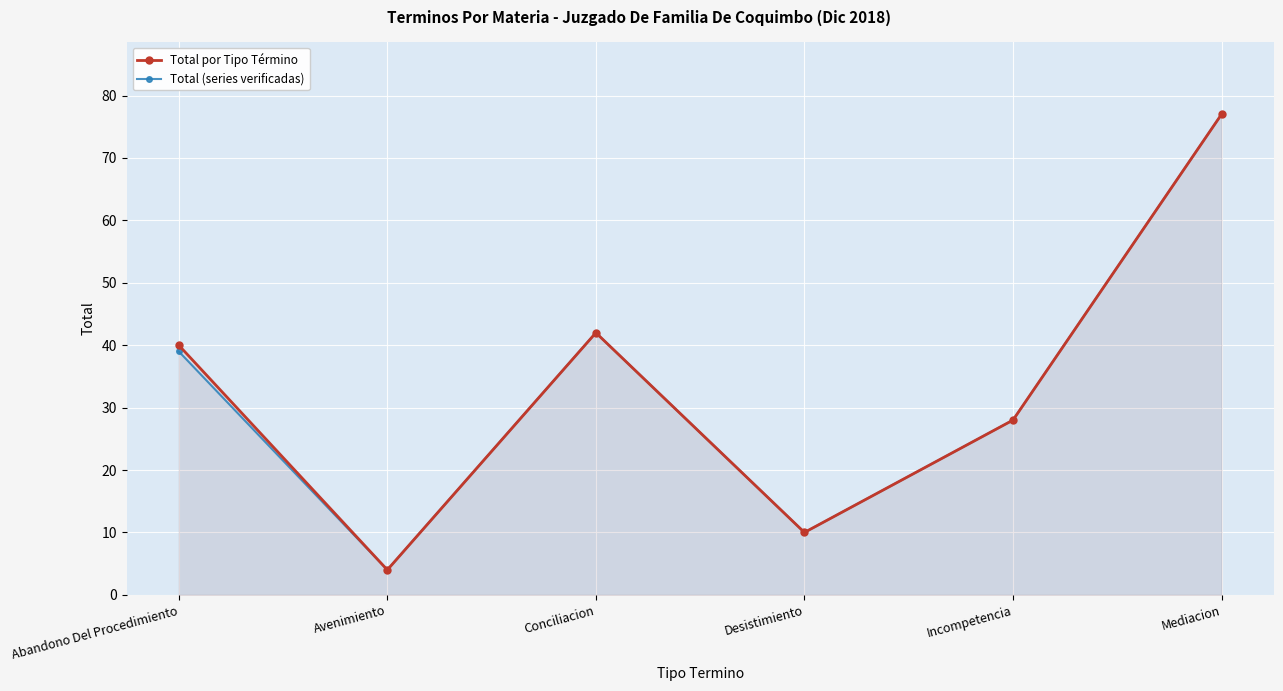

Which label corresponds to the largest value in the chart?

Mediacion